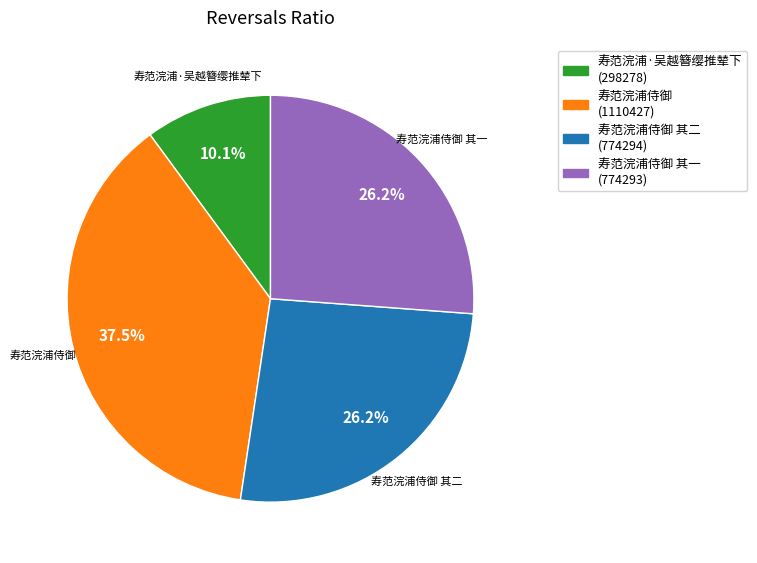

How many segments does this pie chart have?

4